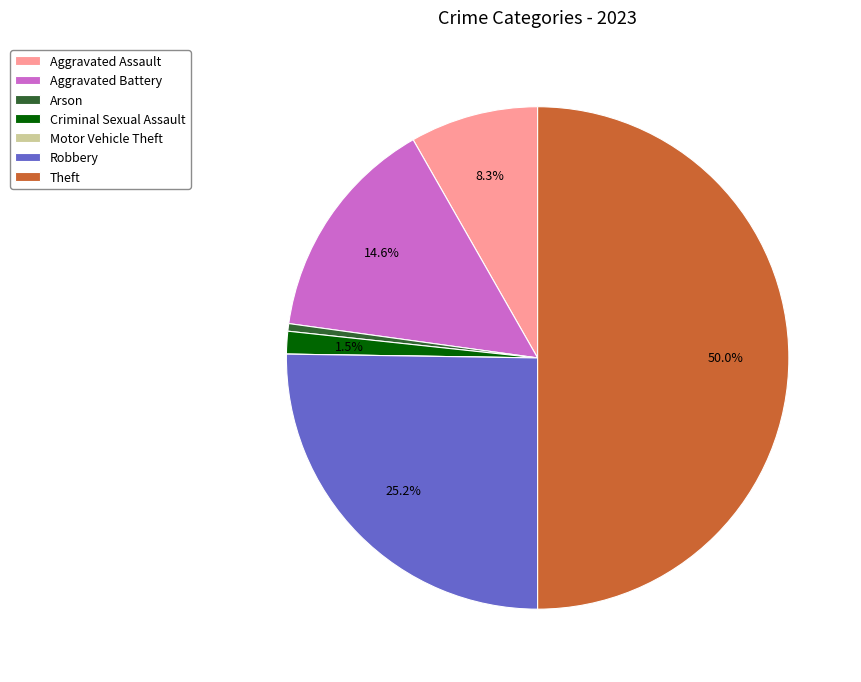

Between Aggravated Assault and Theft, which is larger?

Theft